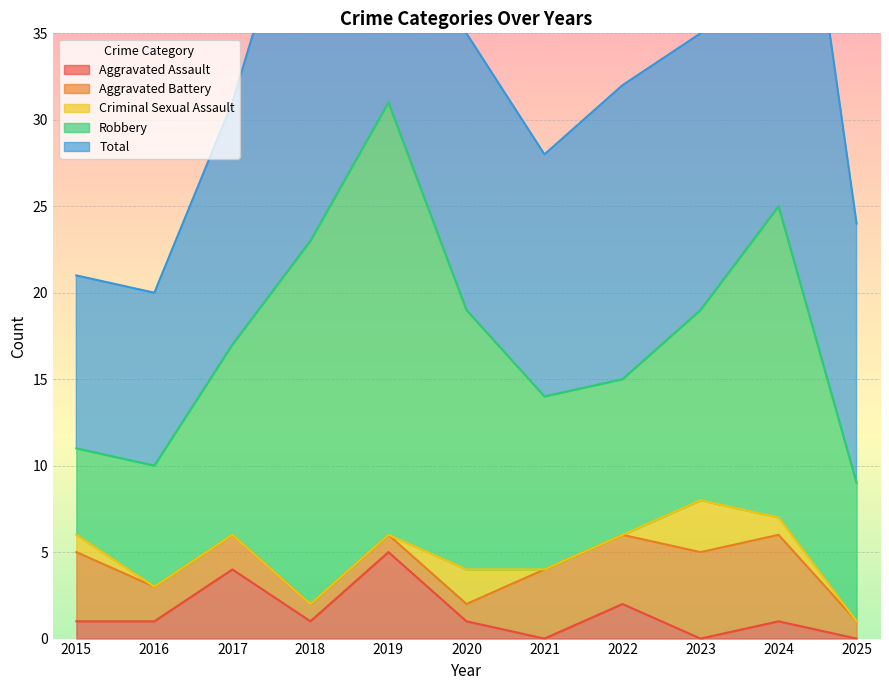

True or false: Total and Criminal Sexual Assault intersect in this chart.

False